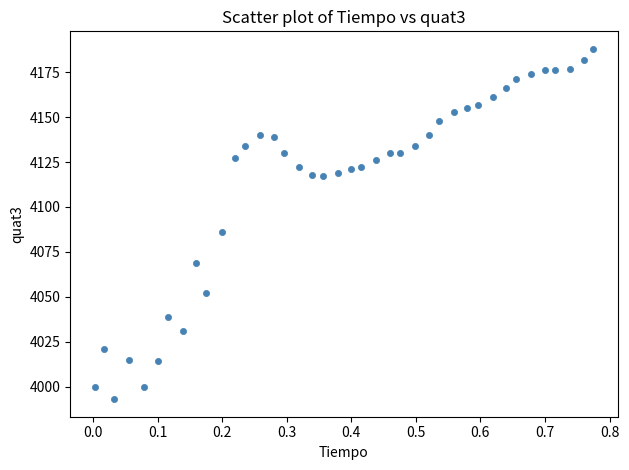

What Y value in the scatter plot is closest to 4090?

4086